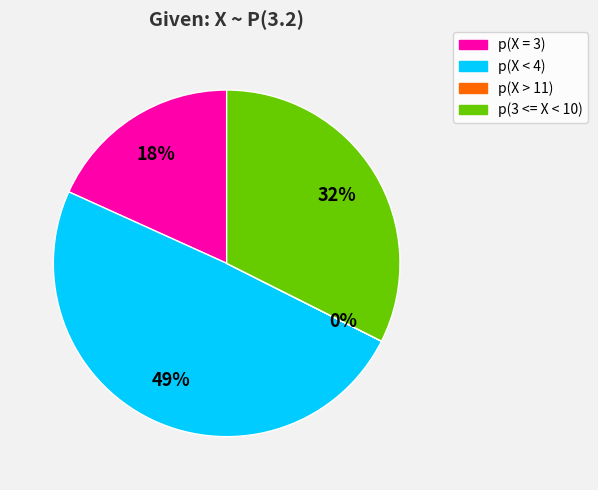

The p(X < 4) slice represents 39% of the pie. True or false?

False